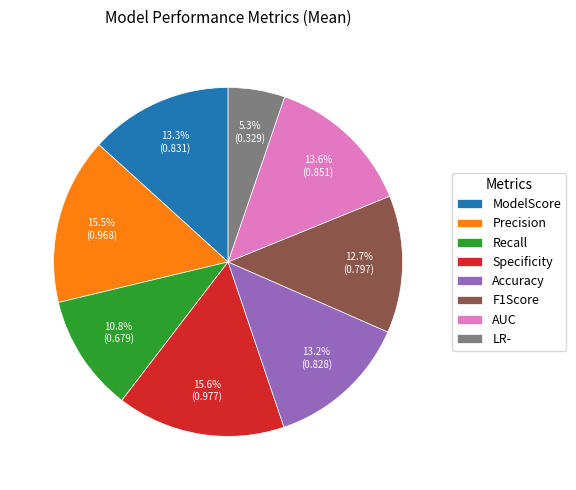

The Specificity slice represents 8% of the pie. True or false?

False